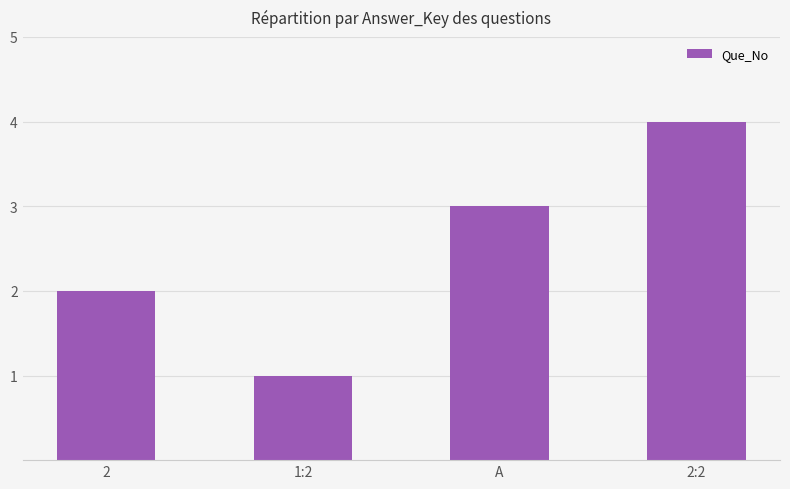

Is it true that the value at 2:2 is 4?

True